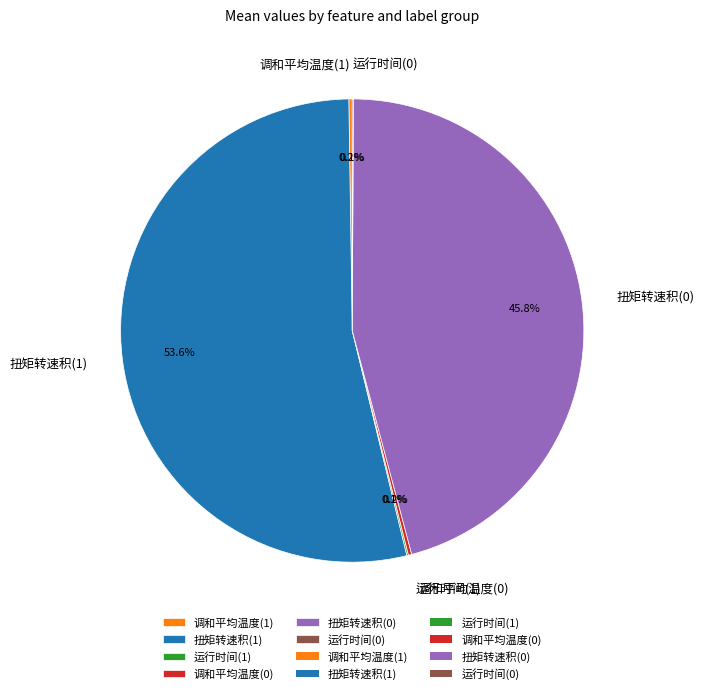

The 扭矩转速积(1) slice represents 40% of the pie. True or false?

False